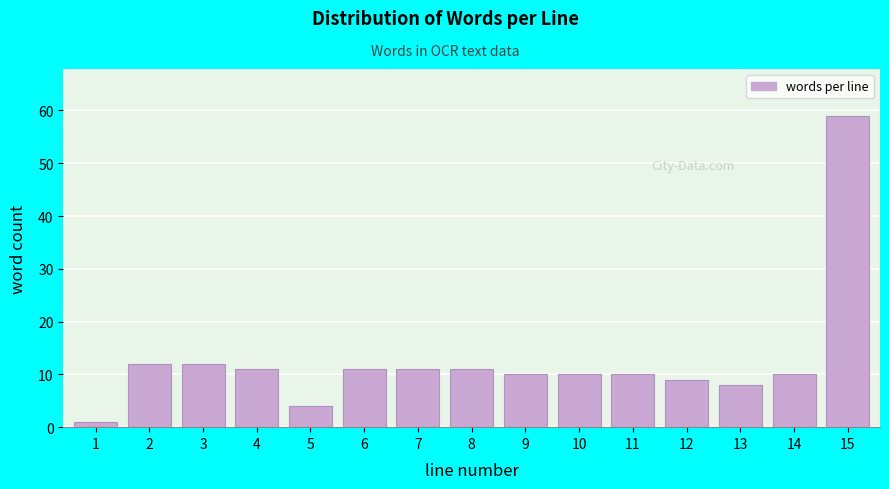

Reading left to right, list all the values displayed in this chart.

1=1	2=12	3=12	4=11	5=4	6=11	7=11	8=11	9=10	10=10	11=10	12=9	13=8	14=10	15=59